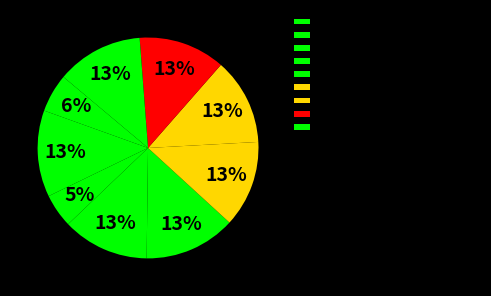

To the nearest percent, what portion does 冯庵移居穿虹滨以诗贺之是日四月八也 其二 represent?

13%